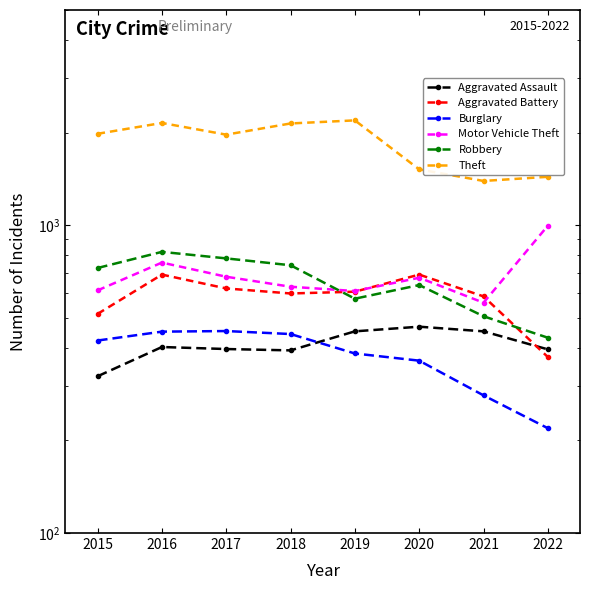

At 2015, list the series in order from largest to smallest.

Theft, Robbery, Motor Vehicle Theft, Aggravated Battery, Burglary, Aggravated Assault